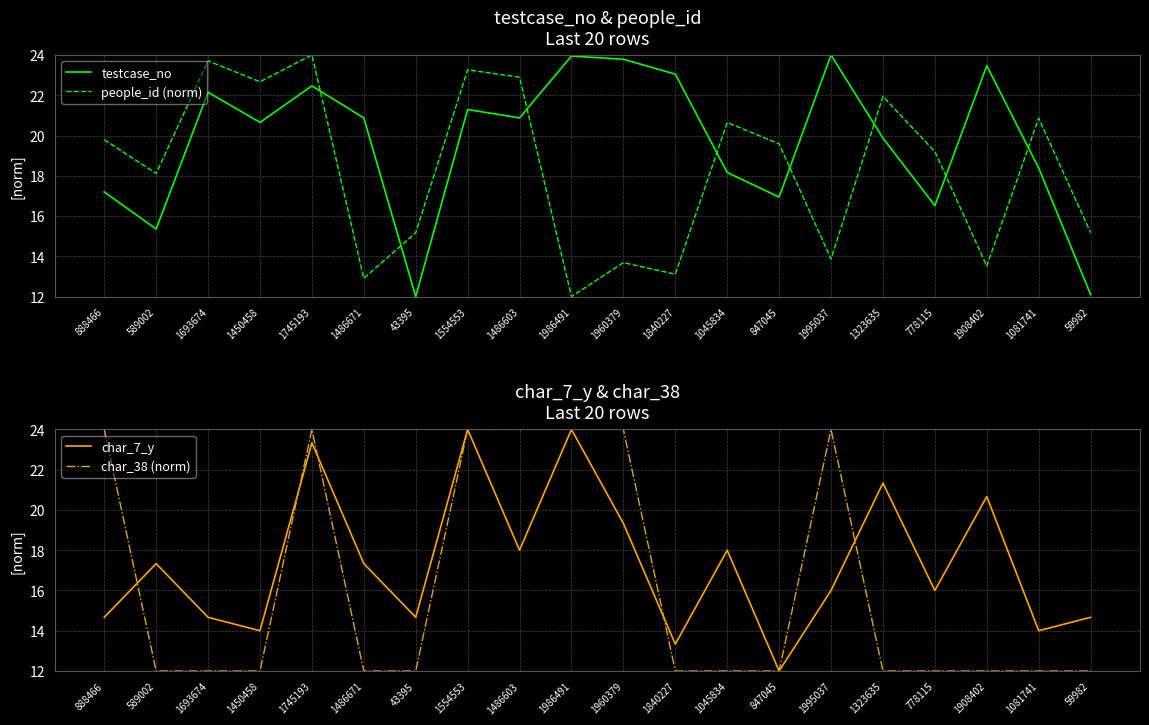

List the labels in order of char_38 (norm) value, smallest first.

589002, 1693674, 1450458, 1486671, 43395, 1840227, 1045834, 847045, 1323635, 778115, 1908402, 1081741, 59982, 888466, 1745193, 1554553, 1486603, 1986491, 1960379, 1995037